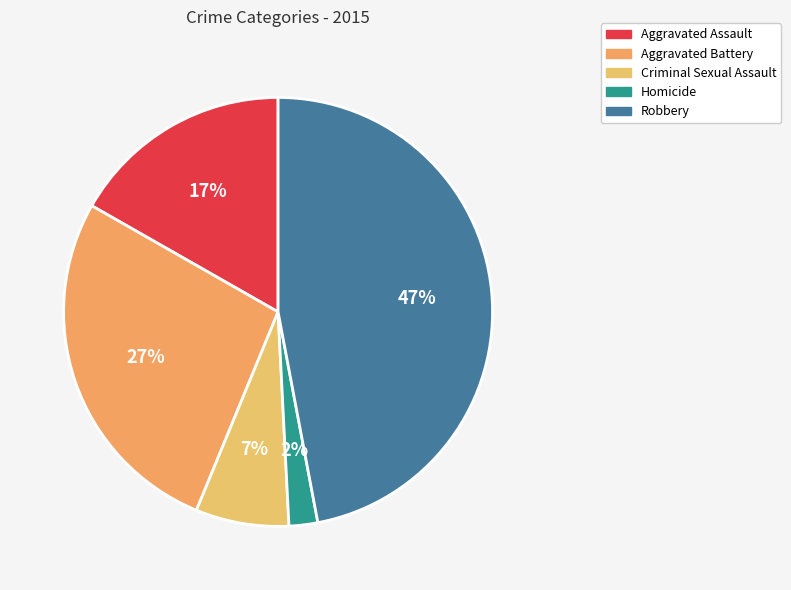

The Aggravated Battery slice represents 27% of the pie. True or false?

True